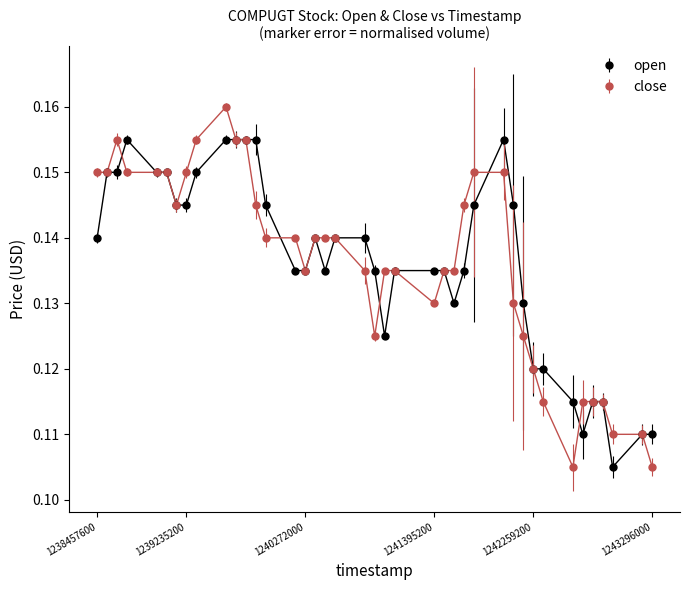

Which series has the widest spread of values?

close